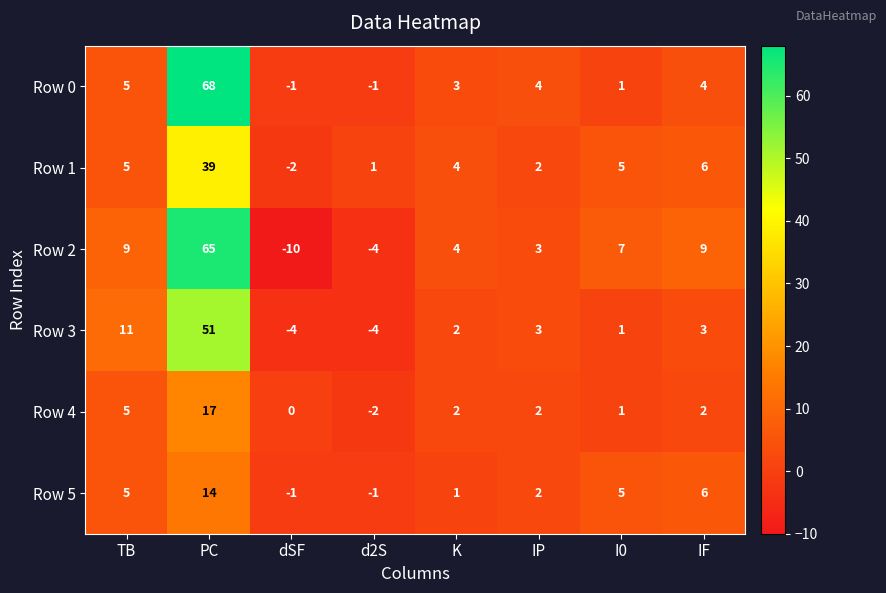

What is the average value of the Row 5 series?

4